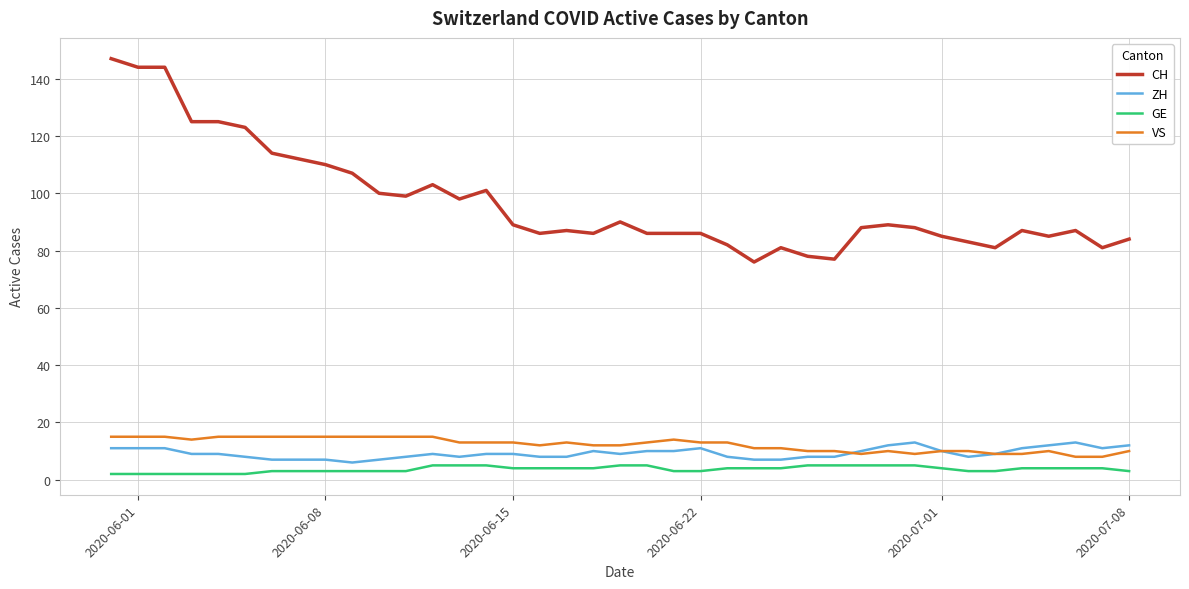

Which series has the largest total across all categories?

CH